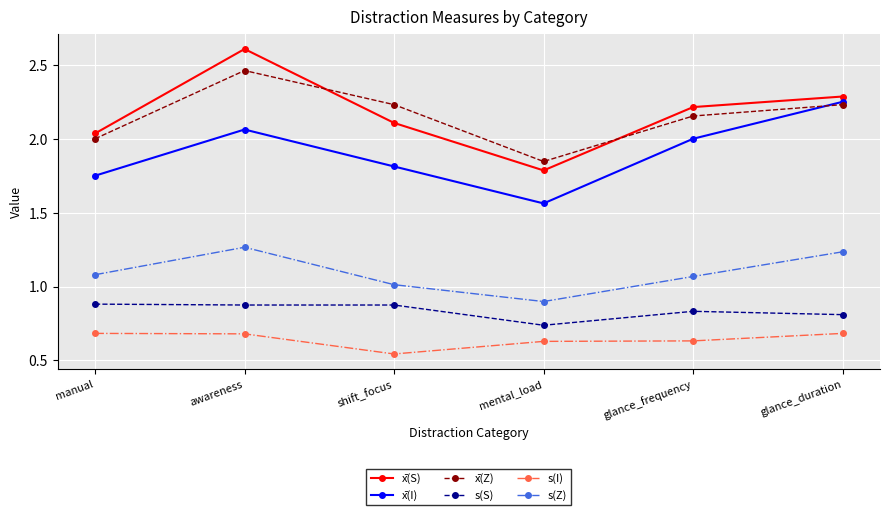

What position from the left is manual?

1